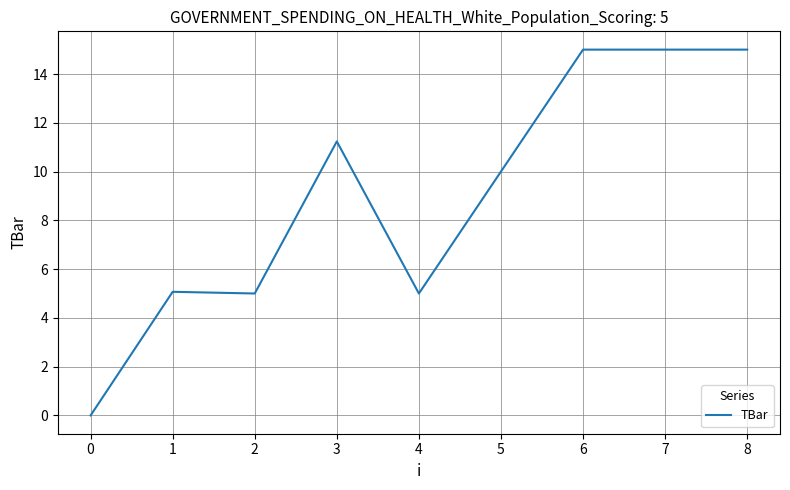

What is the sum of all values?

81.3